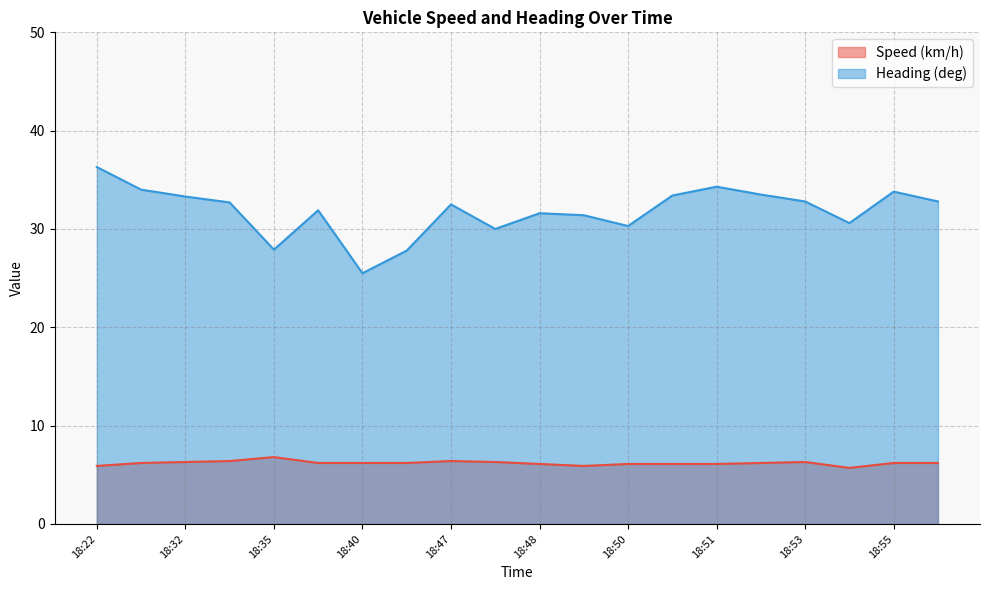

How many distinct data groups are displayed?

2